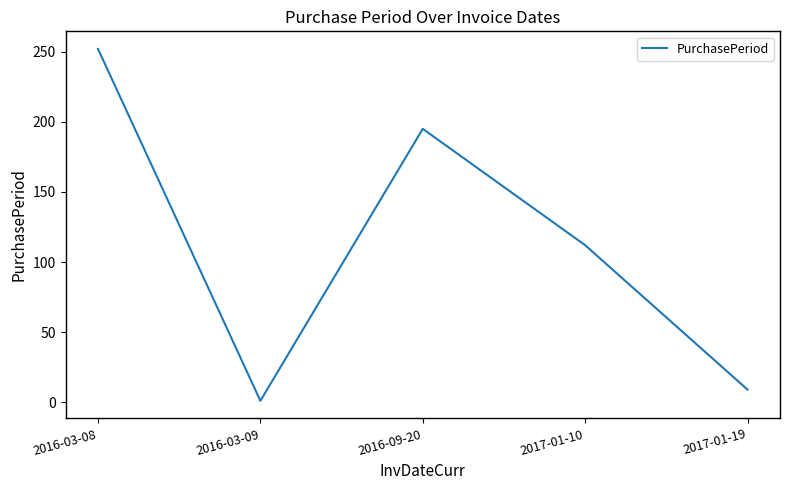

How many distinct data groups are displayed?

1